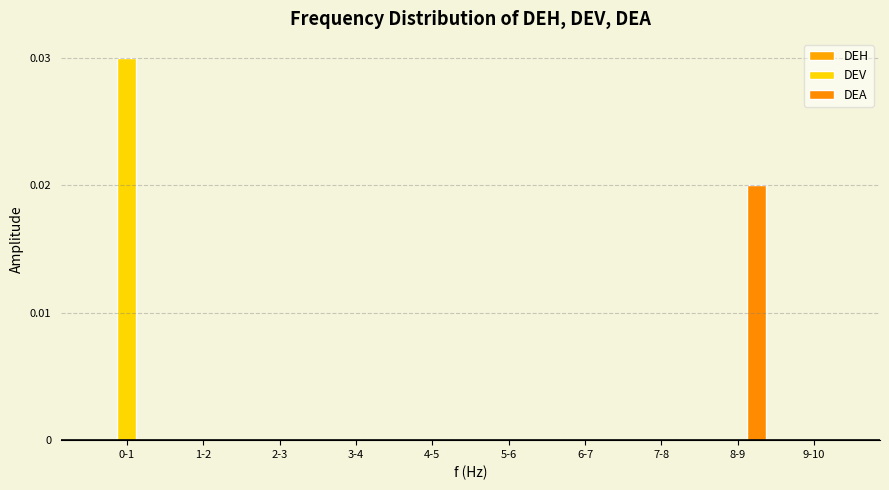

Are the bars grouped side by side (vs. stacked)?

Yes